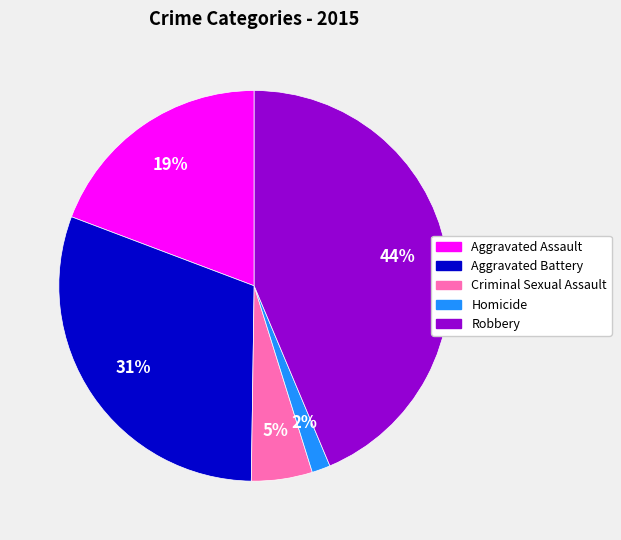

Is it true that Aggravated Assault is 7% of the pie?

False